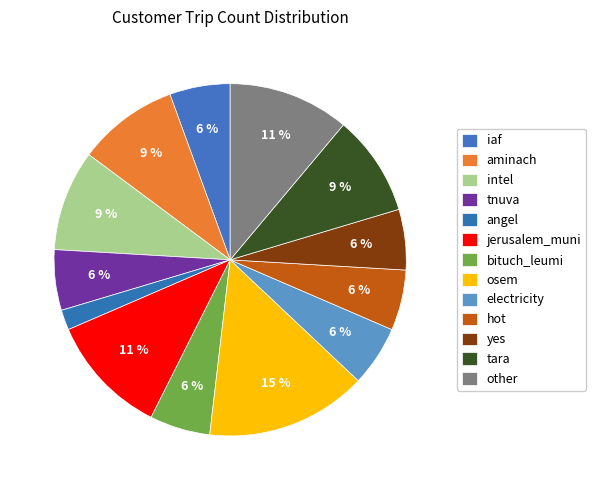

To the nearest percent, what portion does iaf represent?

6%